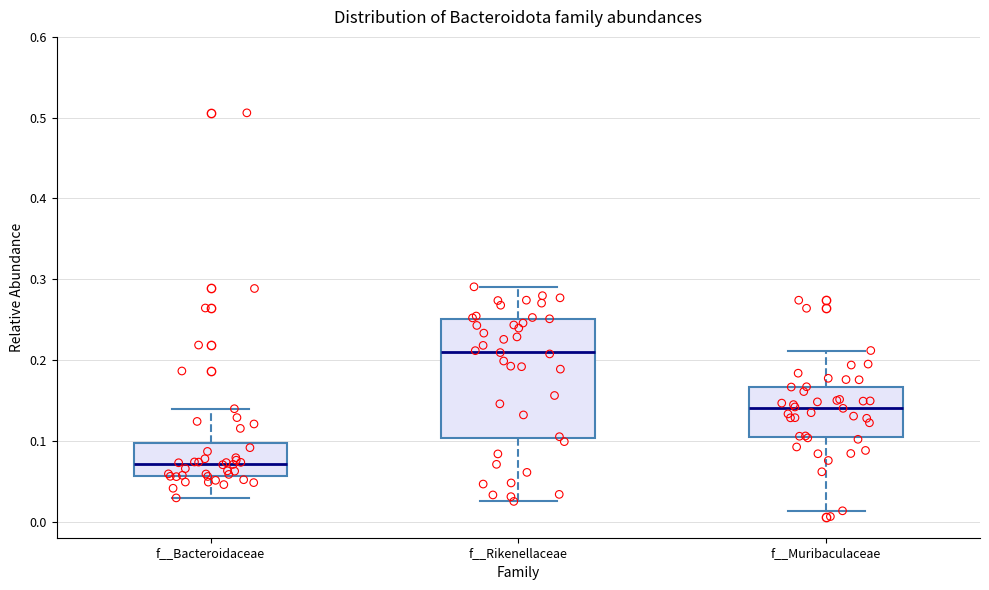

Reading left to right, read every box against the y-axis: the position of its median line, the range the box covers, and the ends of its whiskers. The values are not printed on the chart, so give them approximately, as read against the axis.

f__Bacteroidaceae: median 0.07, box 0.06 to 0.10, whiskers 0.03 to 0.14
f__Rikenellaceae: median 0.21, box 0.10 to 0.25, whiskers 0.02 to 0.29
f__Muribaculaceae: median 0.14, box 0.11 to 0.17, whiskers 0.01 to 0.21